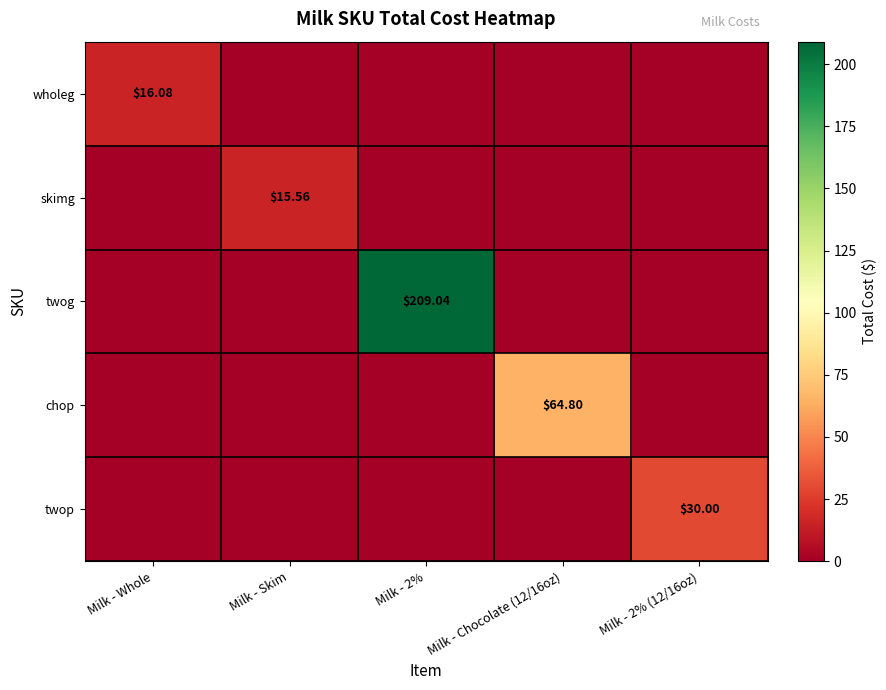

What is the difference between the highest and lowest values at Milk - 2% (12/16oz)?

30.0